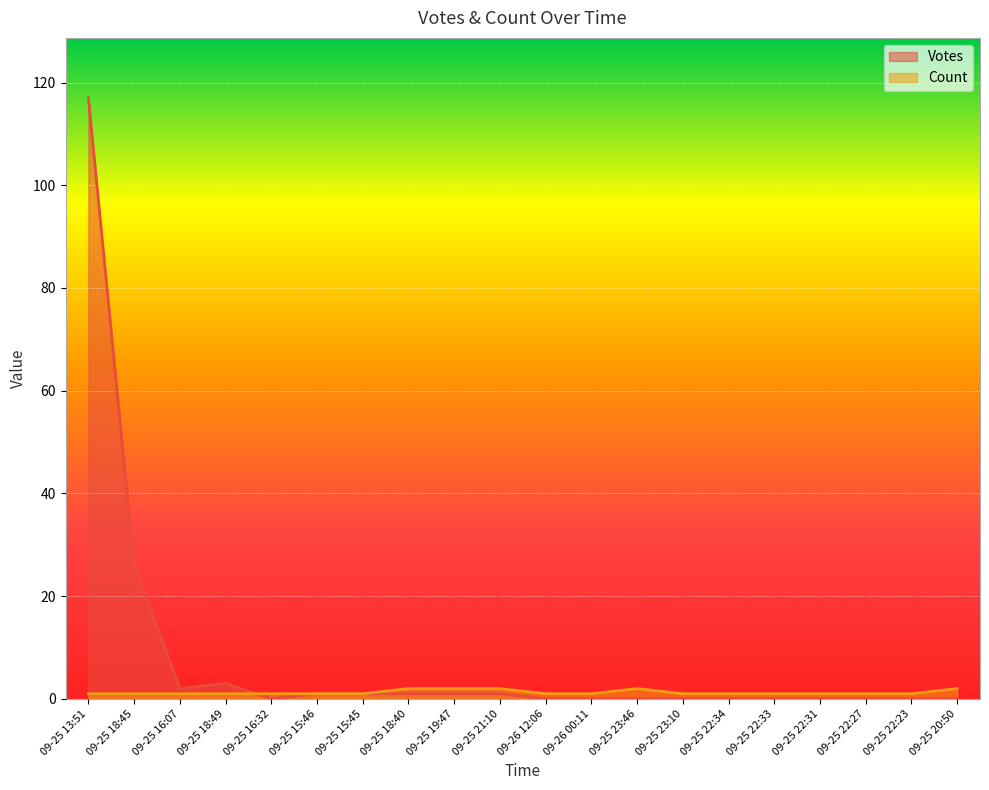

What are all the series names shown in the legend?

Votes, Count